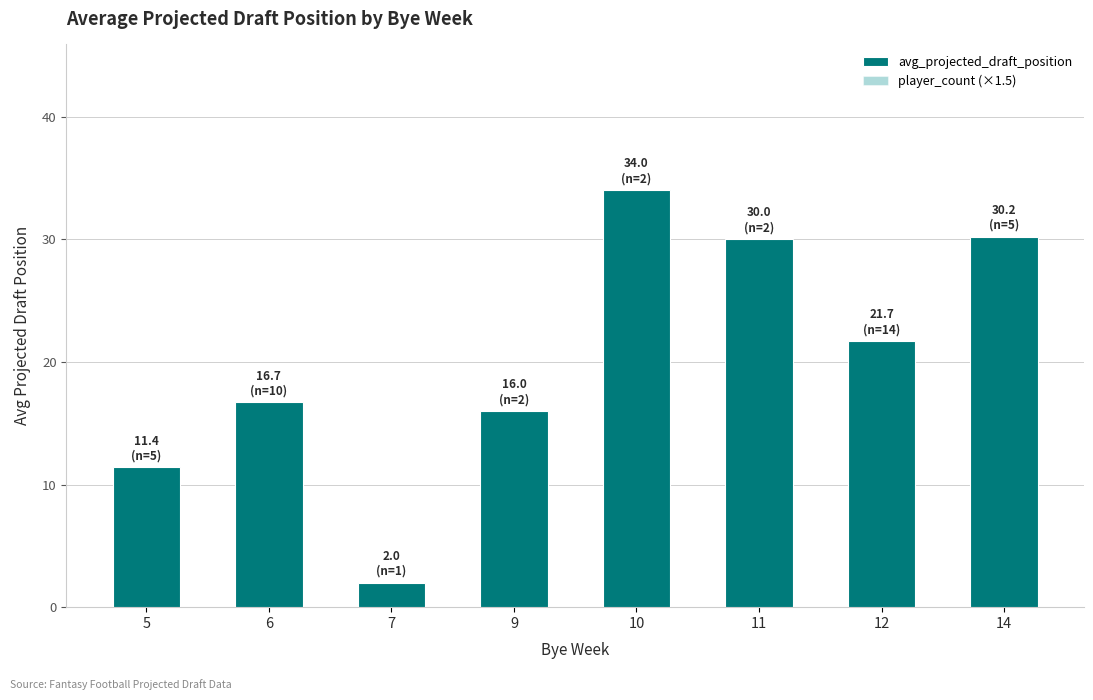

At which category is the sum across all series the highest?

12